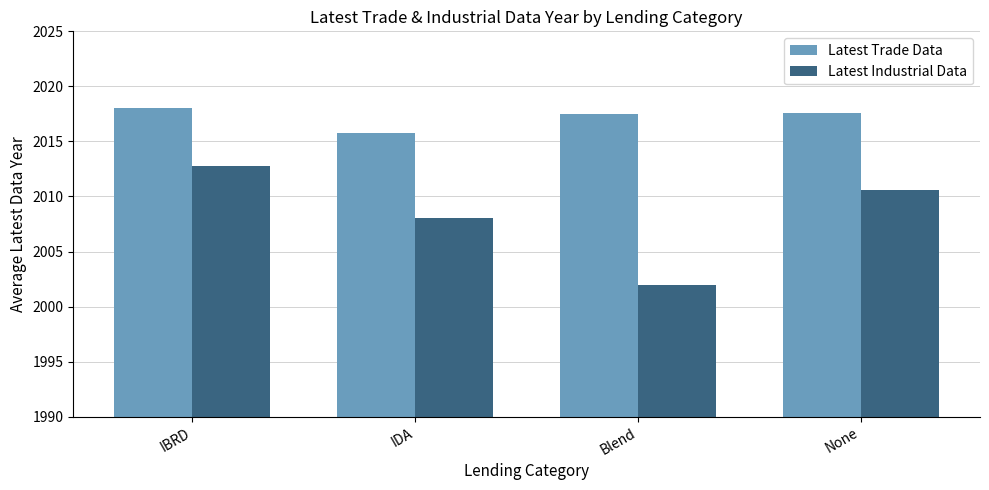

Count the Latest Trade Data values in the range 2017 to 2018.

3